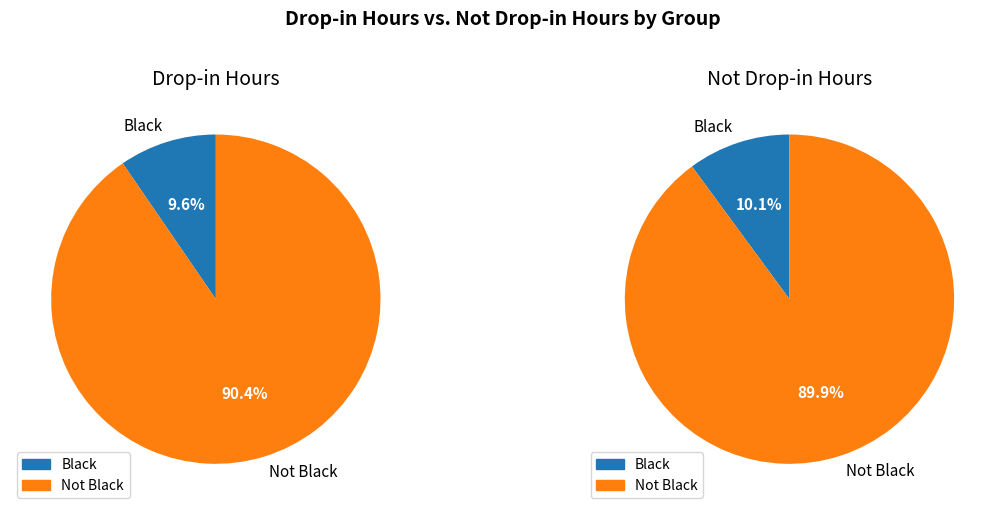

What percentage is NOT represented by Not Black?

9.6%